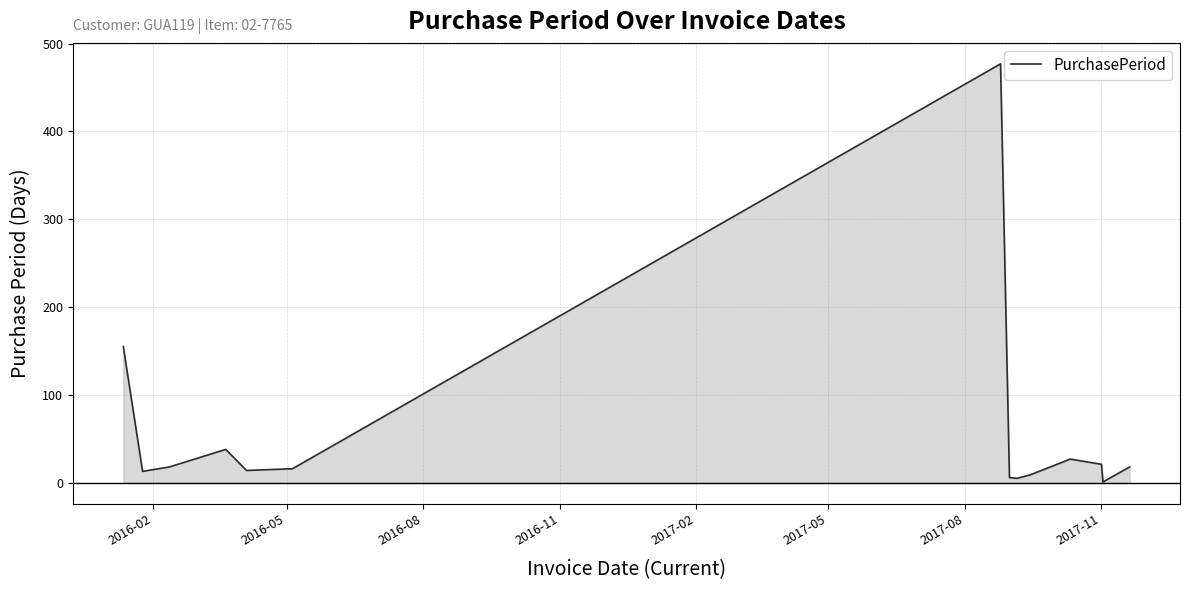

What is the greatest value displayed?

477